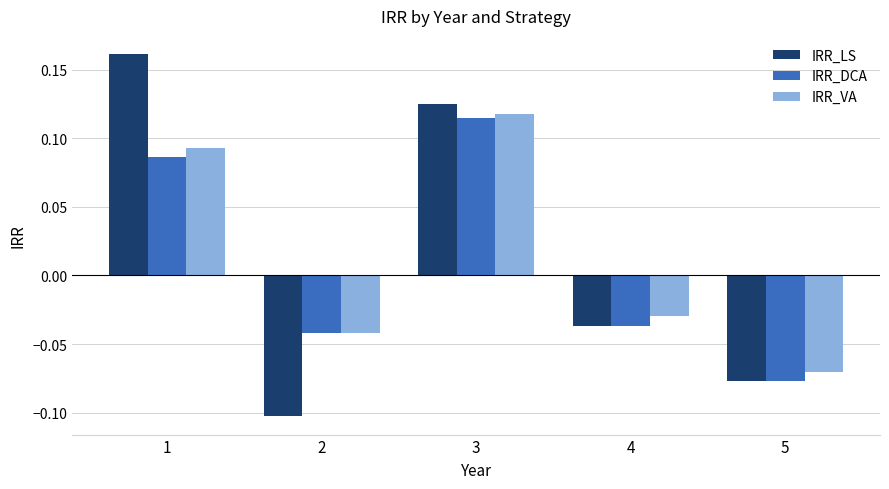

What are all the series names shown in the legend?

IRR_LS, IRR_DCA, IRR_VA